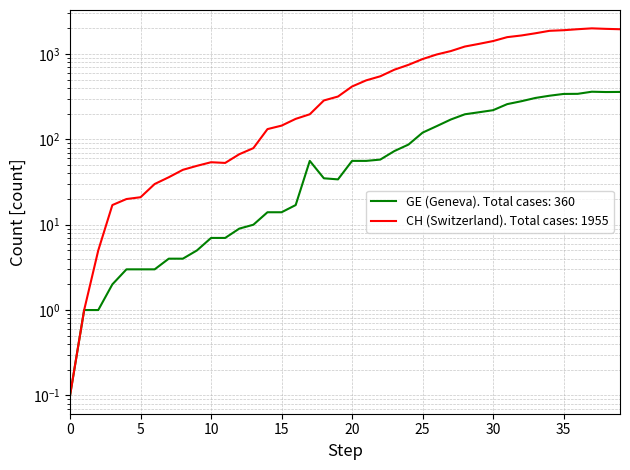

Rank the series by their average value, from lowest to highest.

GE, CH